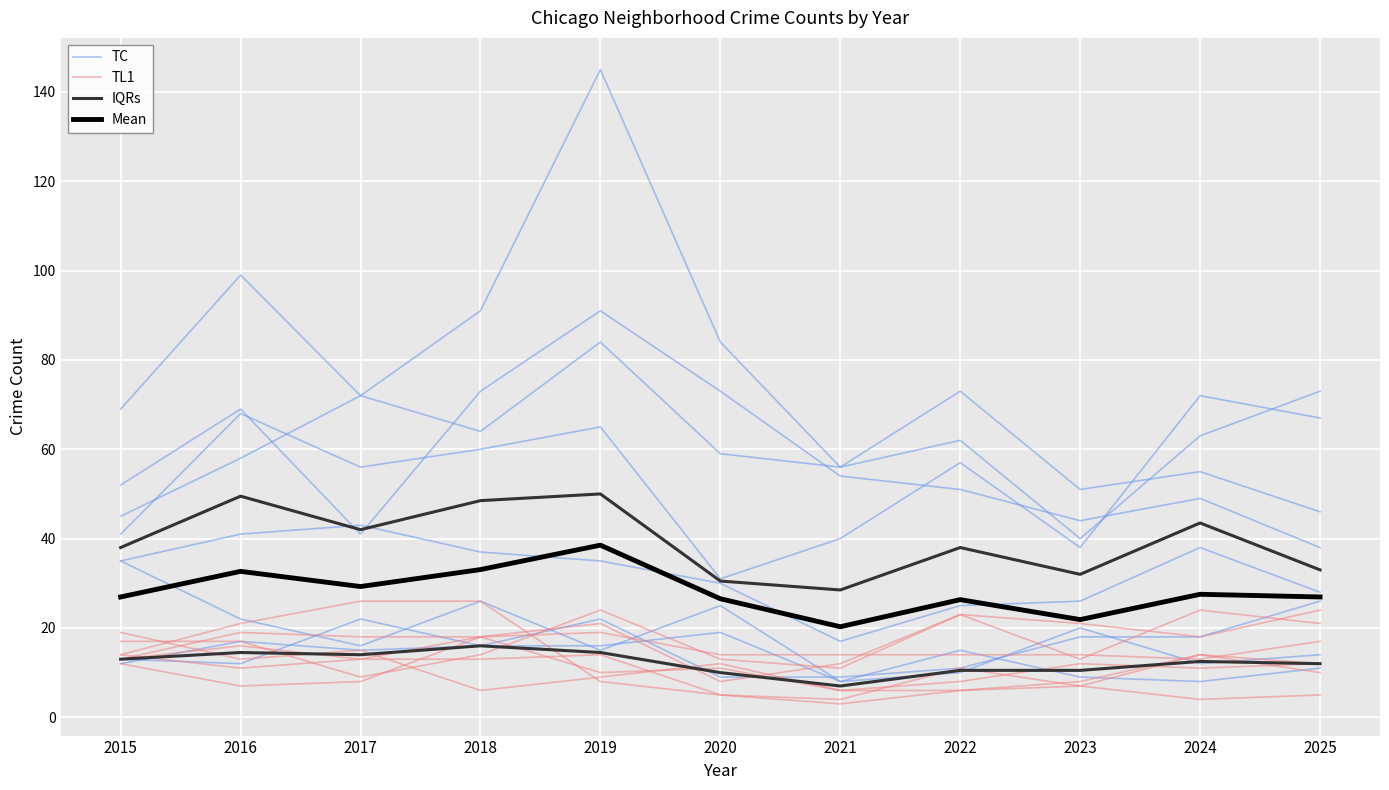

What is the difference between the Mean values at 2019 and 2017?

9.3